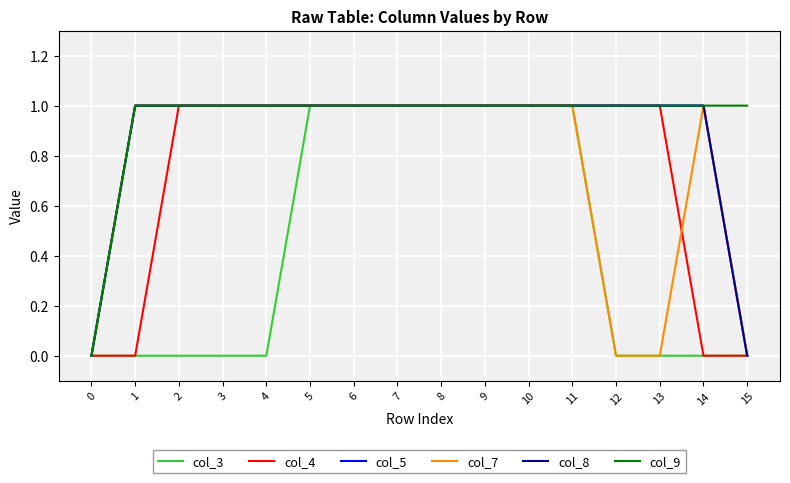

Does the chart have visible grid lines?

Yes